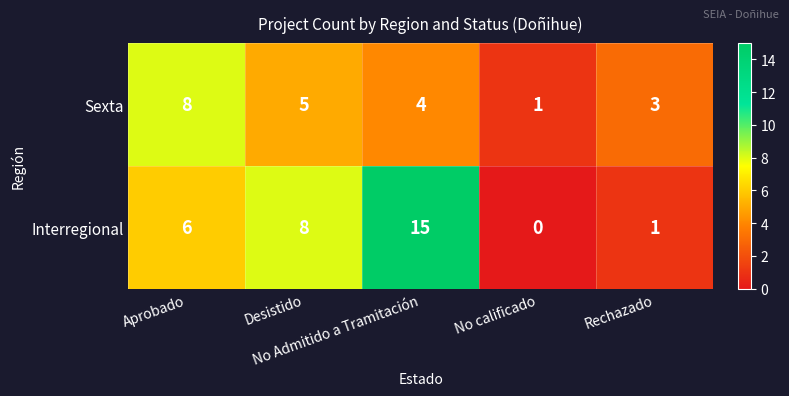

Which series has the largest total across all categories?

Interregional